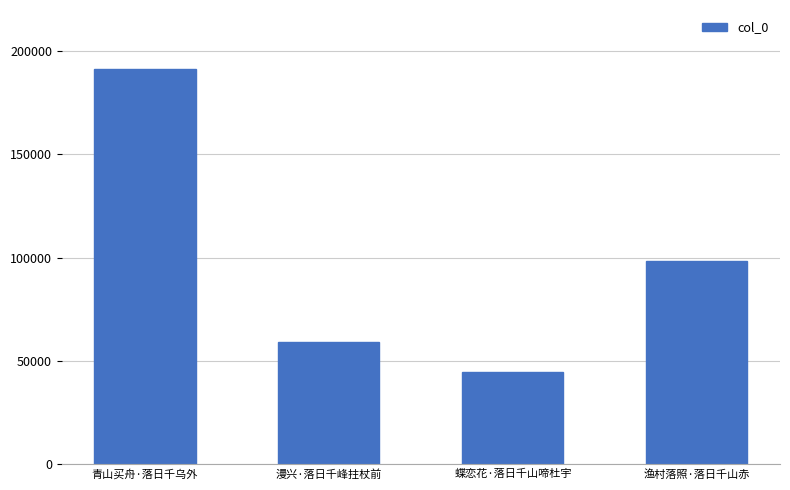

Rank the categories by value from highest to lowest.

青山买舟·落日千乌外, 渔村落照·落日千山赤, 漫兴·落日千峰拄杖前, 蝶恋花·落日千山啼杜宇